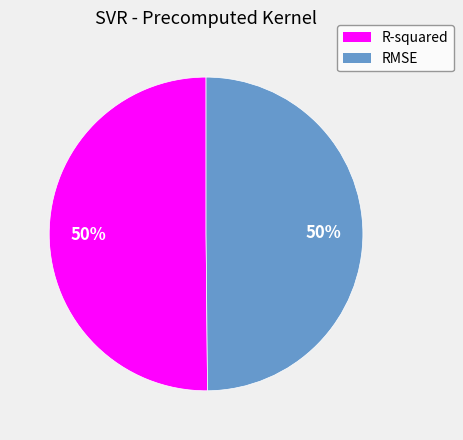

What percentage is the RMSE slice, to the nearest percent?

50%